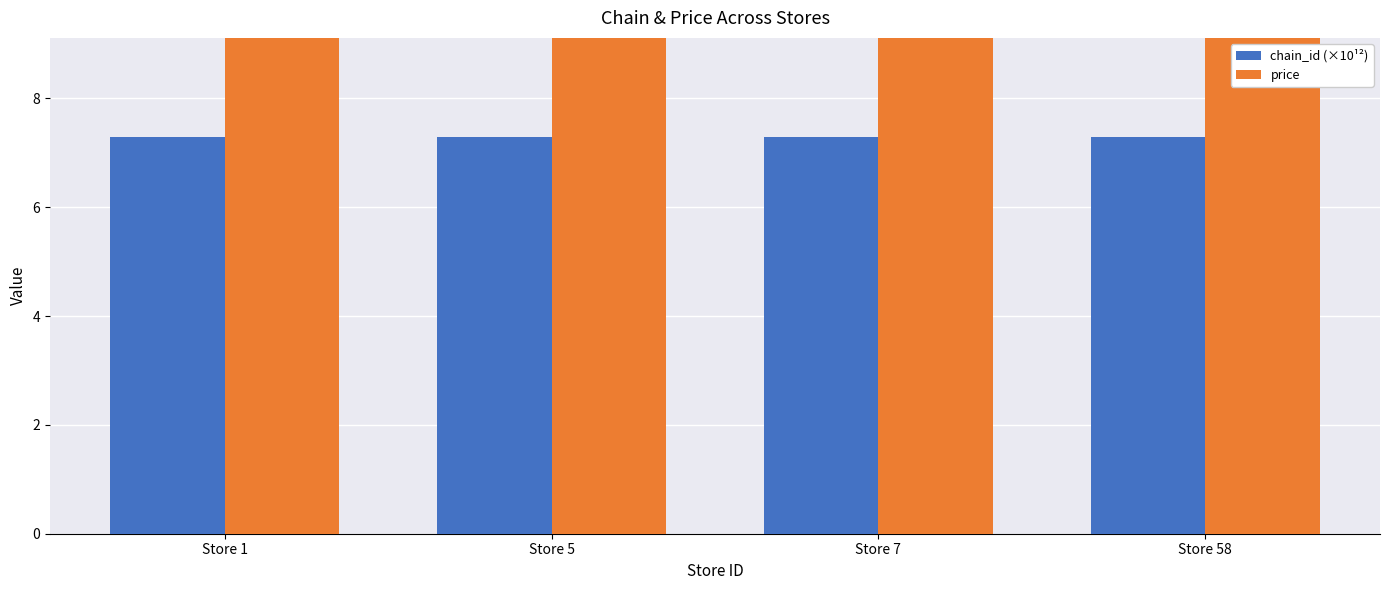

Which category has the lowest value across all series?

Store 1